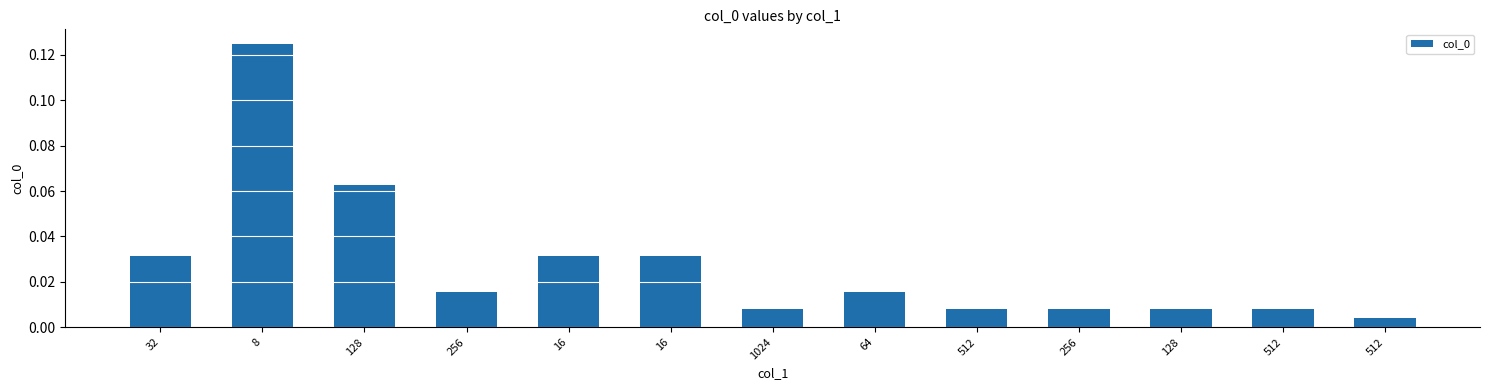

Between 8 and 32, which is larger?

8